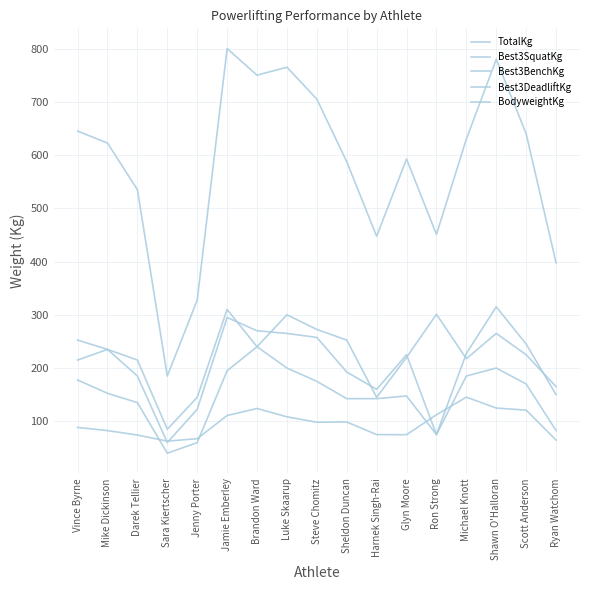

After their last crossing, which series has the higher values: Best3DeadliftKg or Best3SquatKg?

Best3DeadliftKg